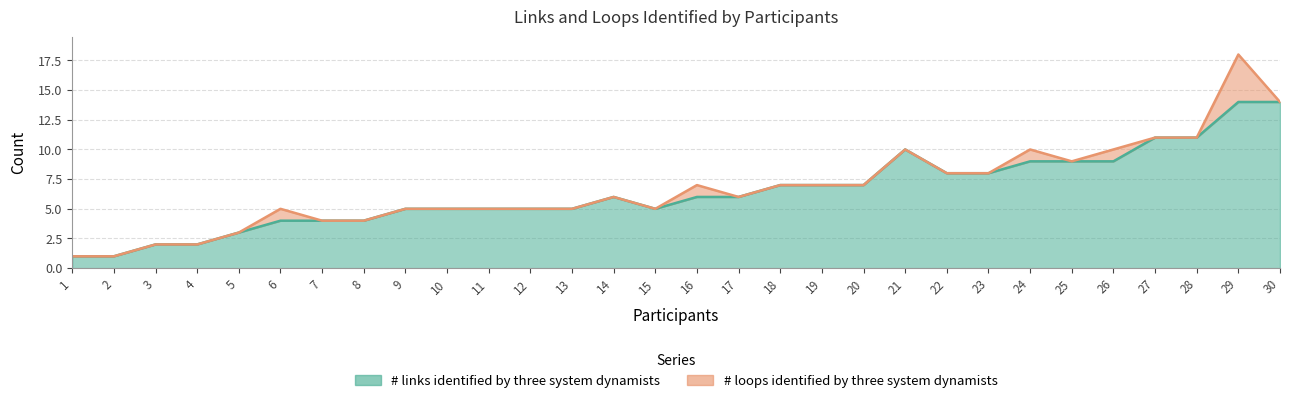

Rank the categories by value from lowest to highest.

1, 2, 3, 4, 5, 6, 7, 8, 9, 10, 11, 12, 13, 15, 14, 16, 17, 18, 19, 20, 22, 23, 24, 25, 26, 21, 27, 28, 29, 30